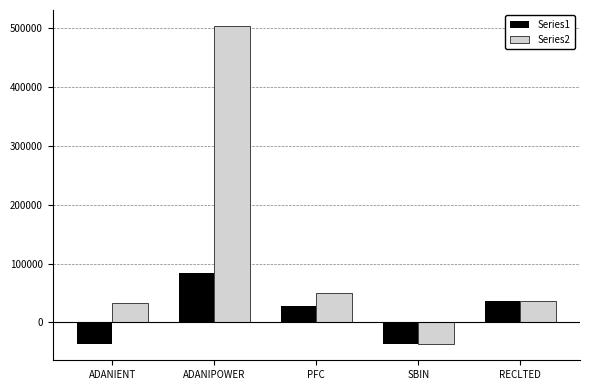

What is the smallest value displayed?

-37200